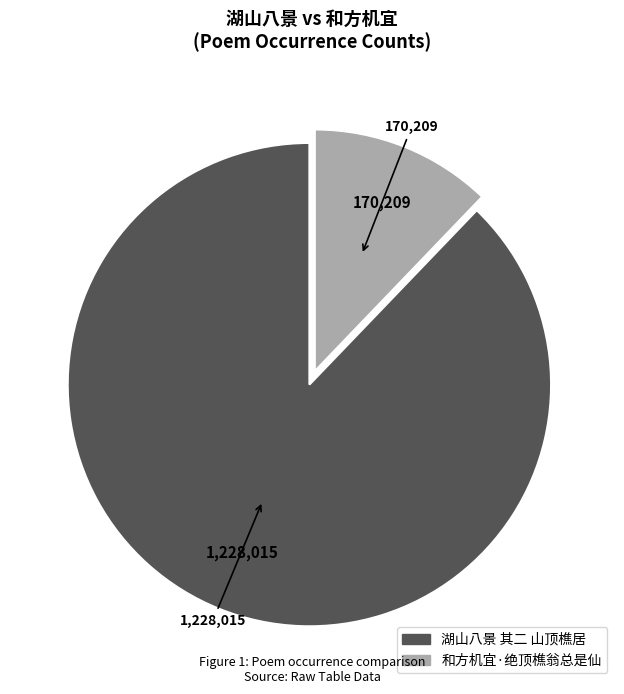

The 湖山八景 其二 山顶樵居 slice represents 96% of the pie. True or false?

False